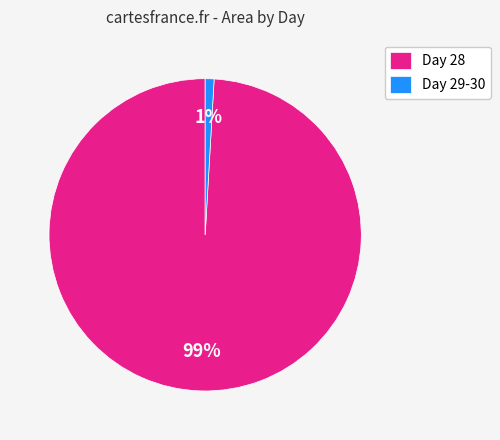

Which has a higher value, Day 28 or Day 29-30?

Day 28